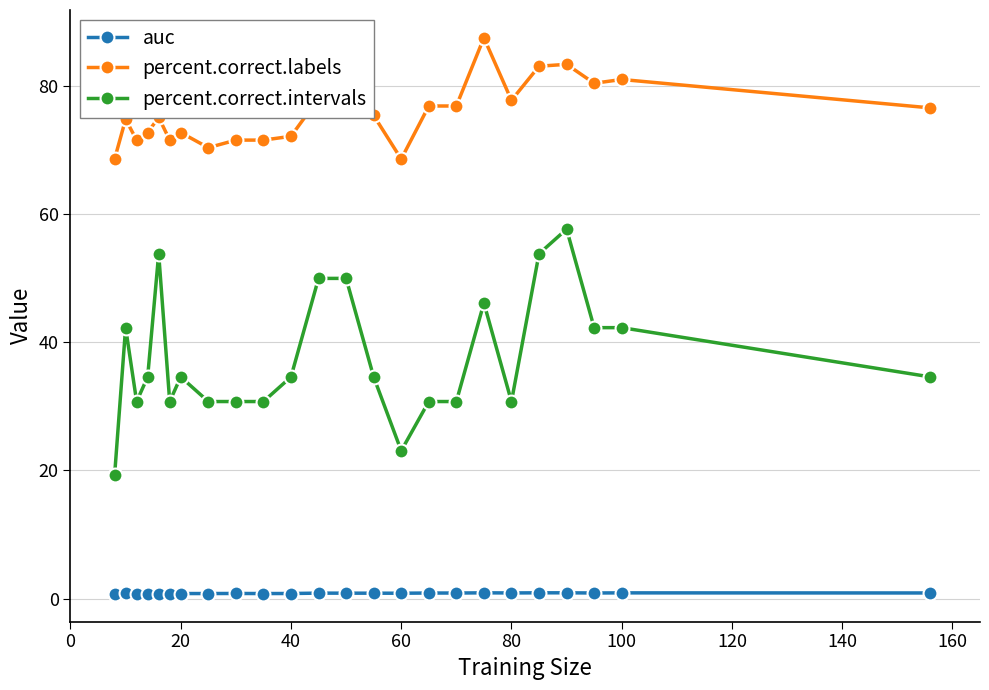

What is the minimum value for percent.correct.labels?

68.6